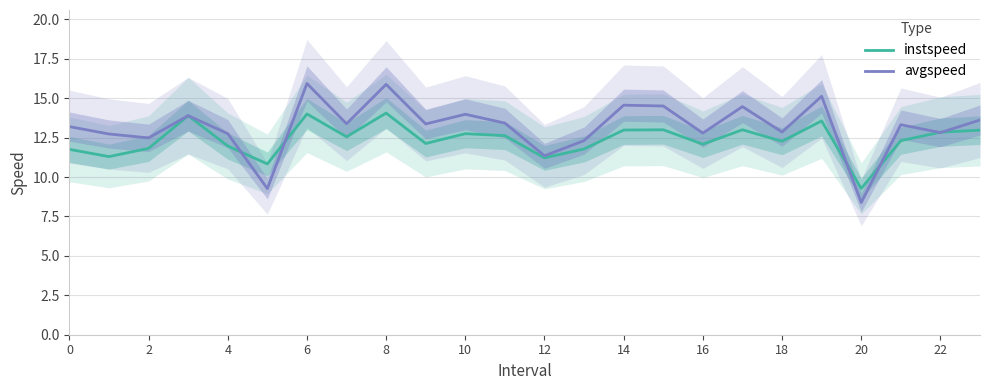

At how many categories does at least one series exceed 11?

22